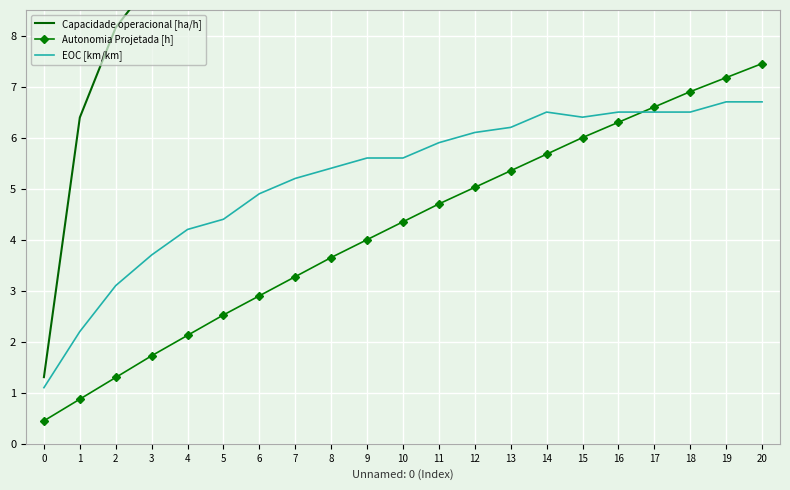

The value of Autonomia Projetada [h] at 20 is 4.8. True or false?

False